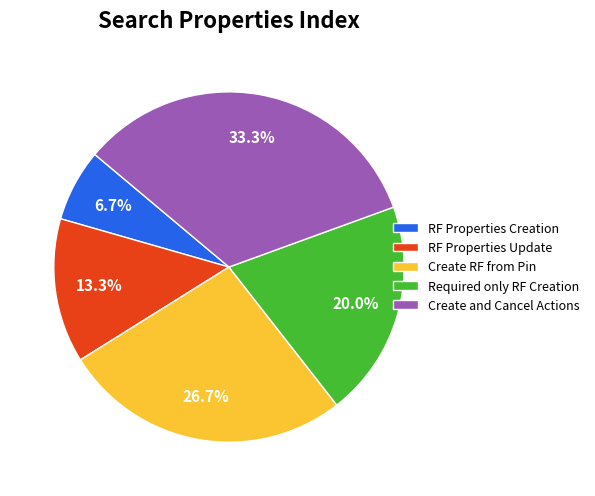

Rank the categories by value from highest to lowest.

Create and Cancel Actions, Create RF from Pin, Required only RF Creation, RF Properties Update, RF Properties Creation